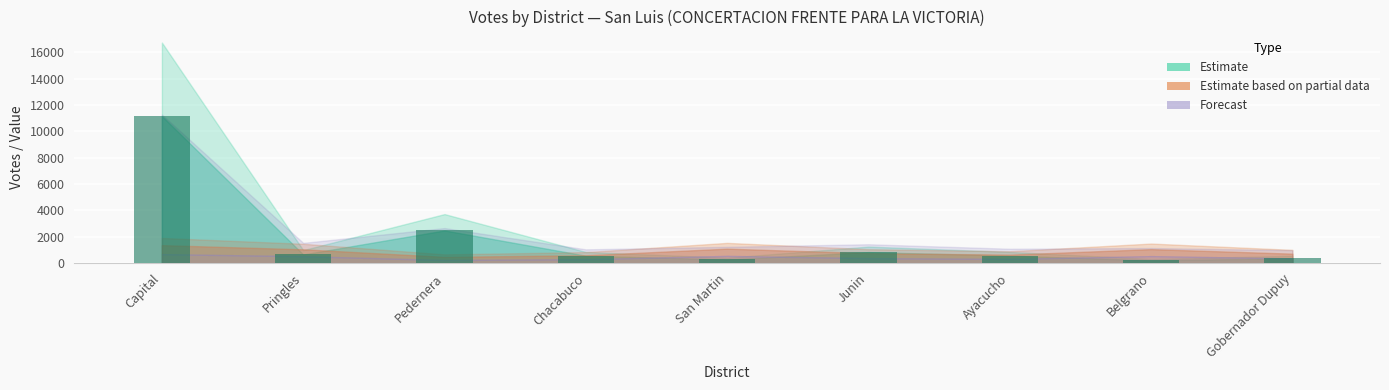

What is the difference between the maximum and second lowest values?

10875